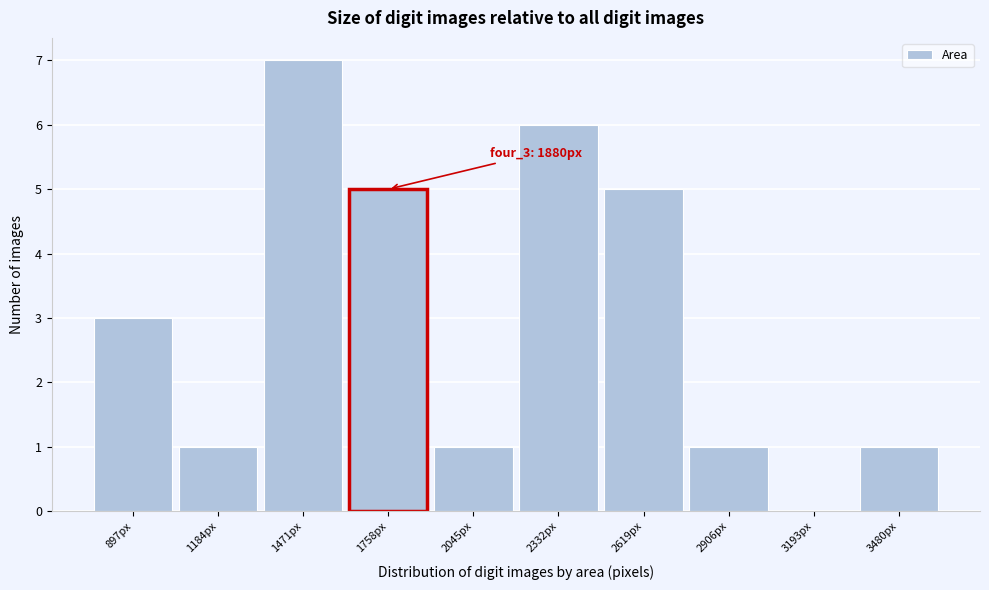

Reading left to right, what are all the values shown in this chart?

897px=3	1184px=1	1471px=7	1758px=5	2045px=1	2332px=6	2619px=5	2906px=1	3193px=0	3480px=1